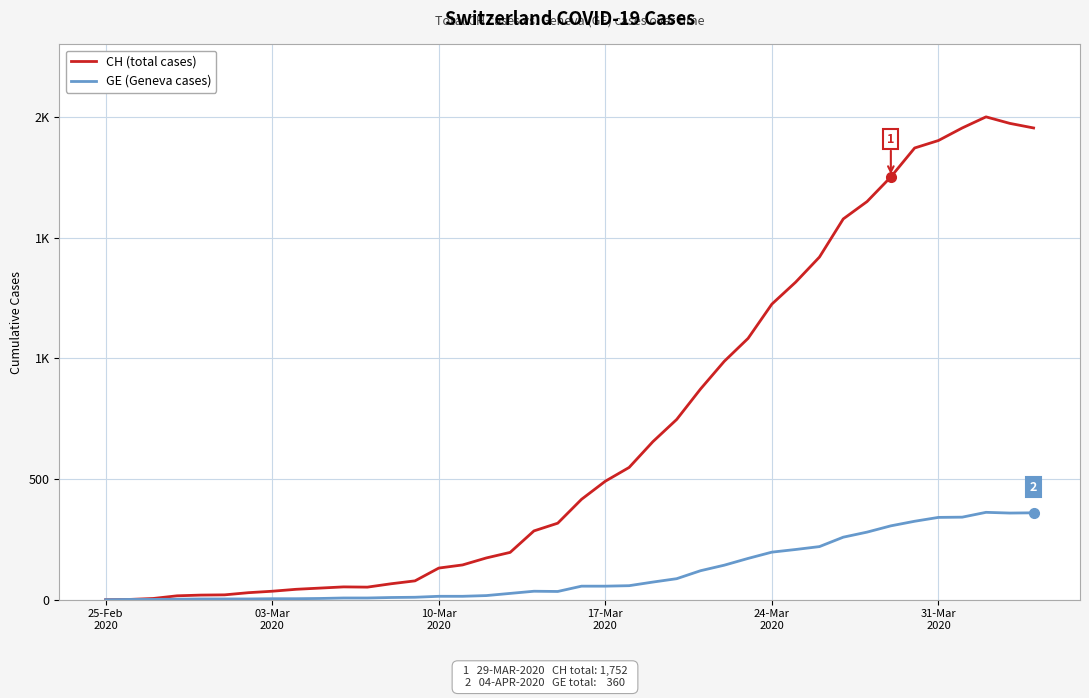

Does the chart display data point markers on the line(s)?

No